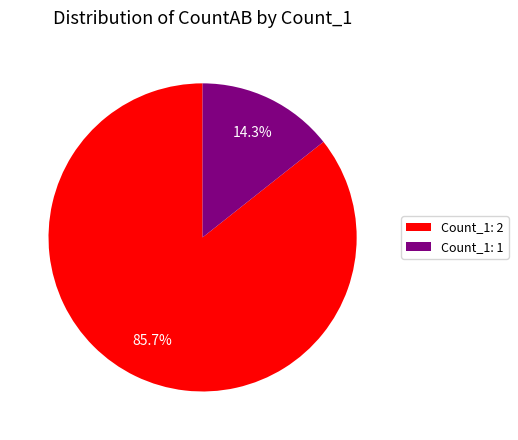

Combined, what portion of the pie is Count_1: 2 and Count_1: 1?

100.0%